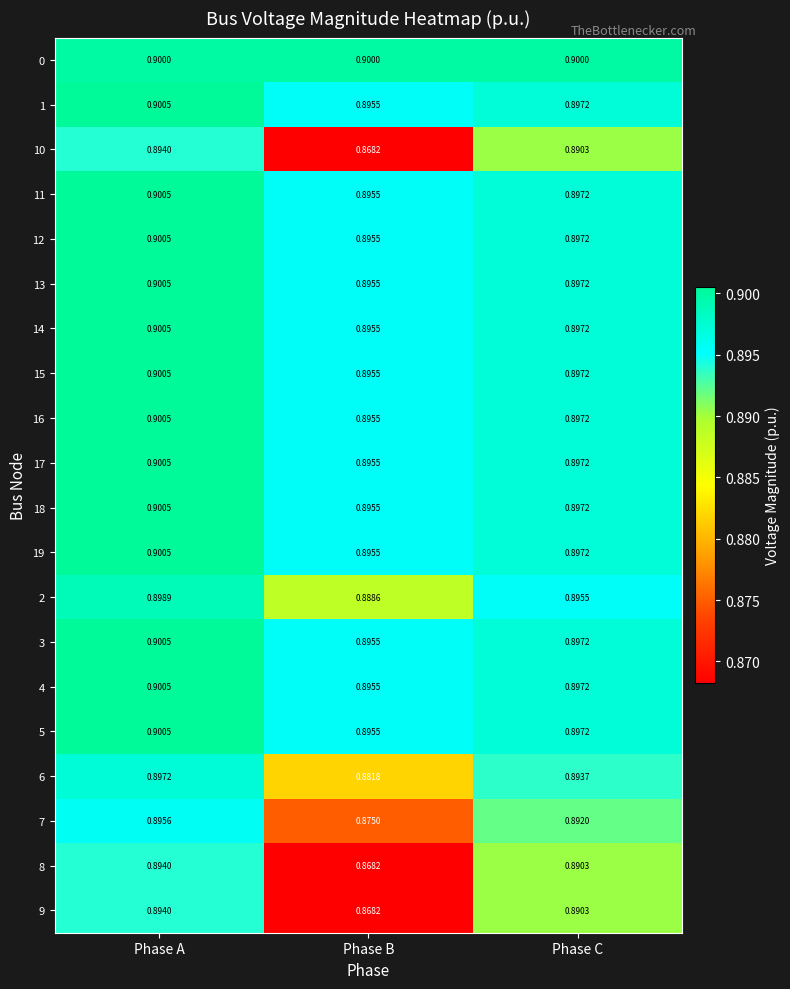

At which label is 13 closest to 0?

Phase B